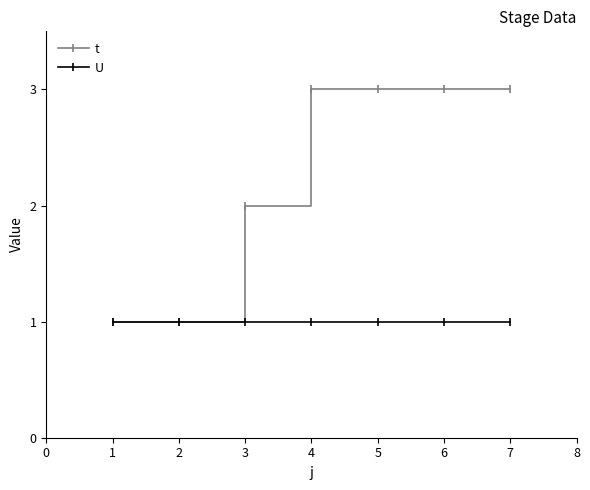

What is the value of the U point at the 7th from the left?

1